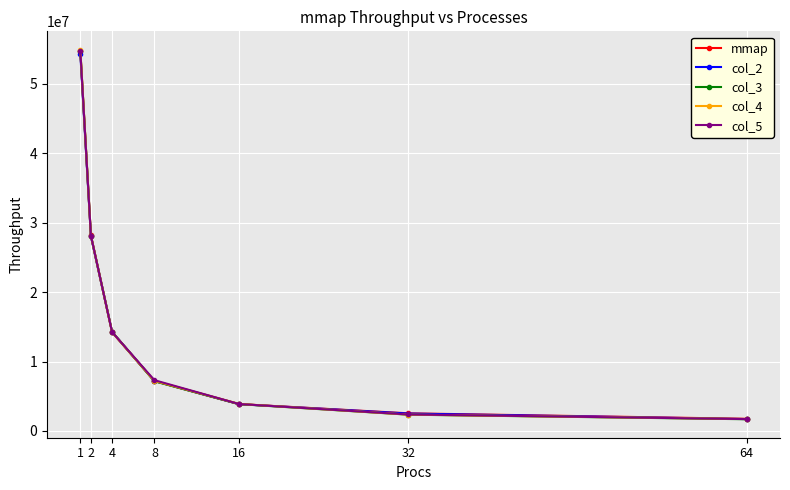

How many data points in col_4 are less than 7214617?

3